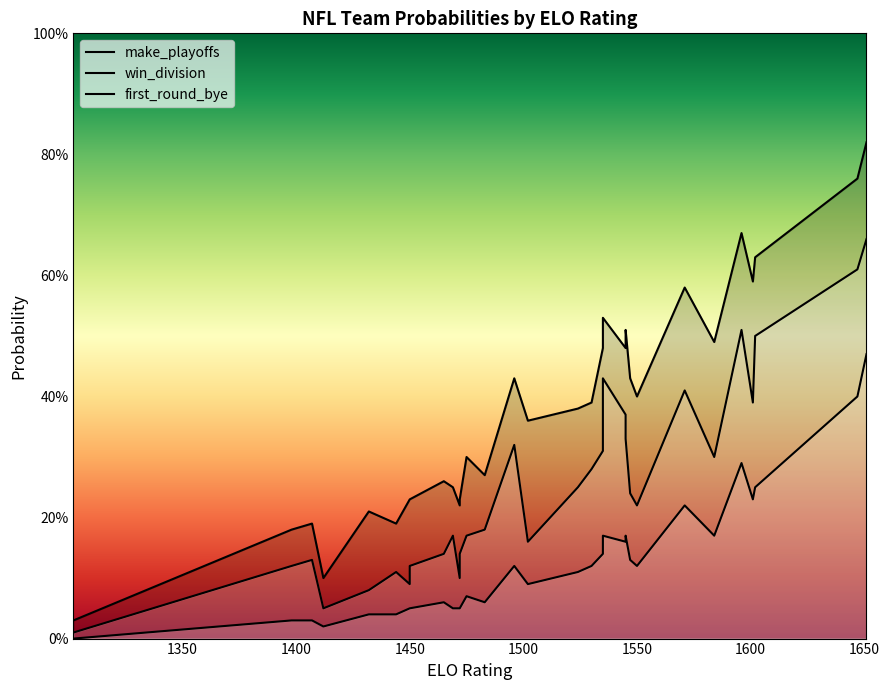

In win_division, how many points are higher than both neighbors (excluding endpoints)?

8